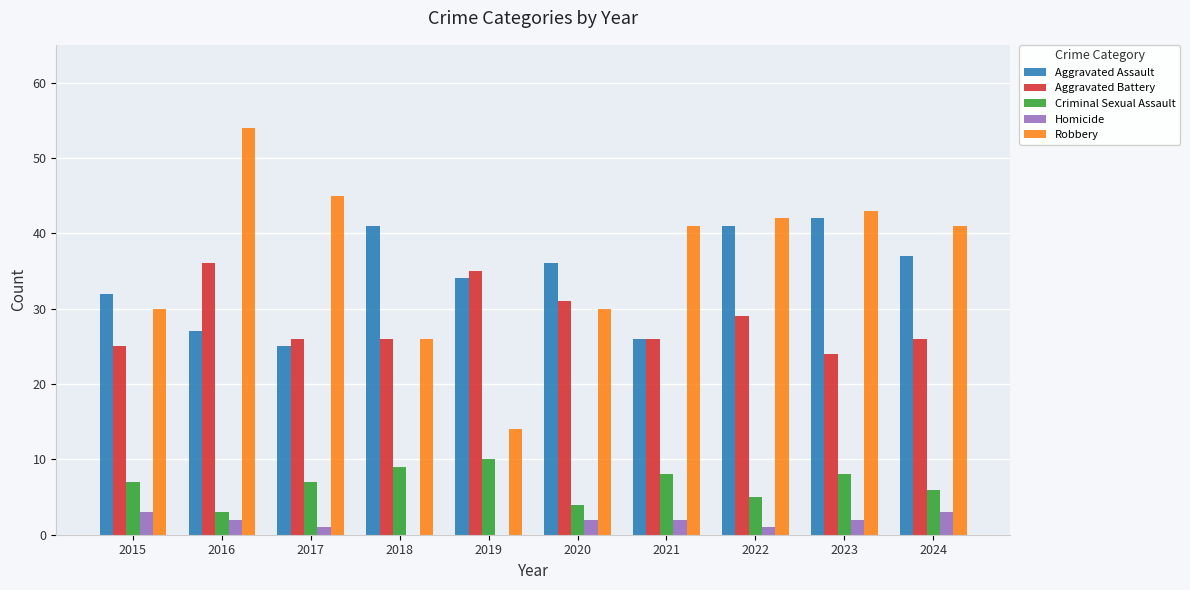

At which category is the sum across all series the highest?

2016